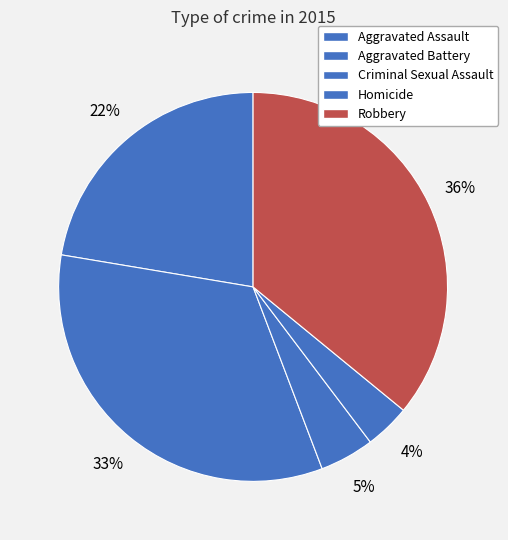

How much of the chart is everything except Homicide?

96.2%